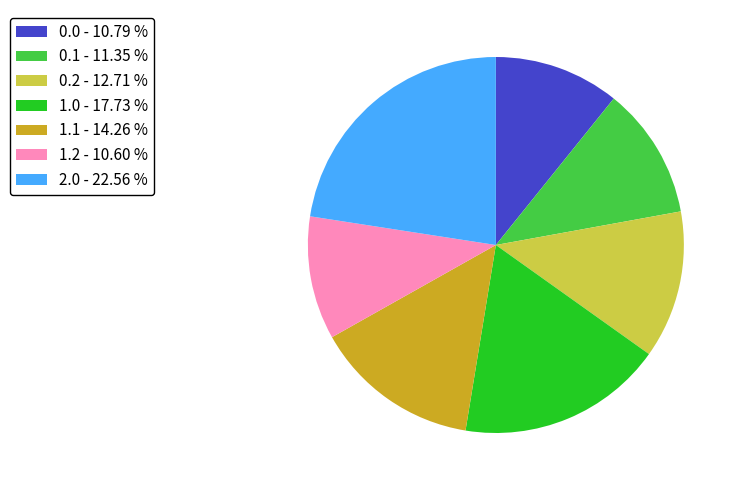

Is there a majority slice in this chart?

No